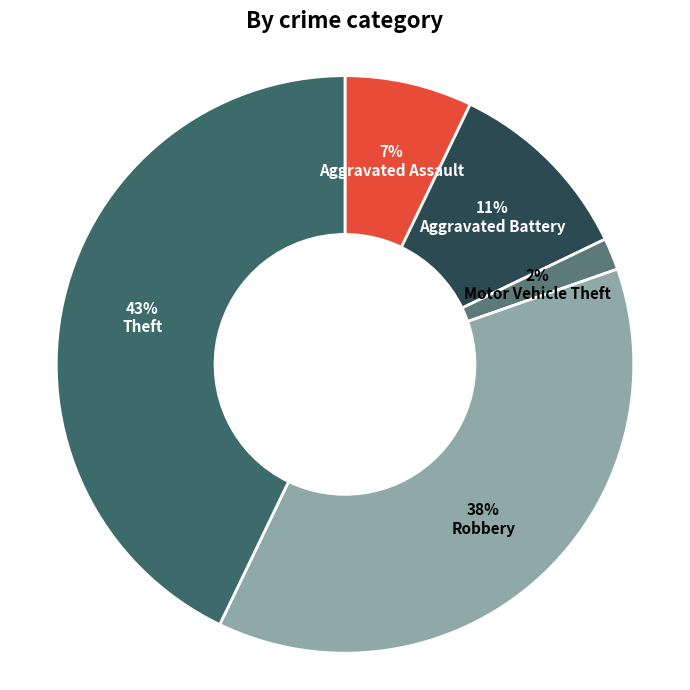

Which category has the biggest portion of the pie?

Theft